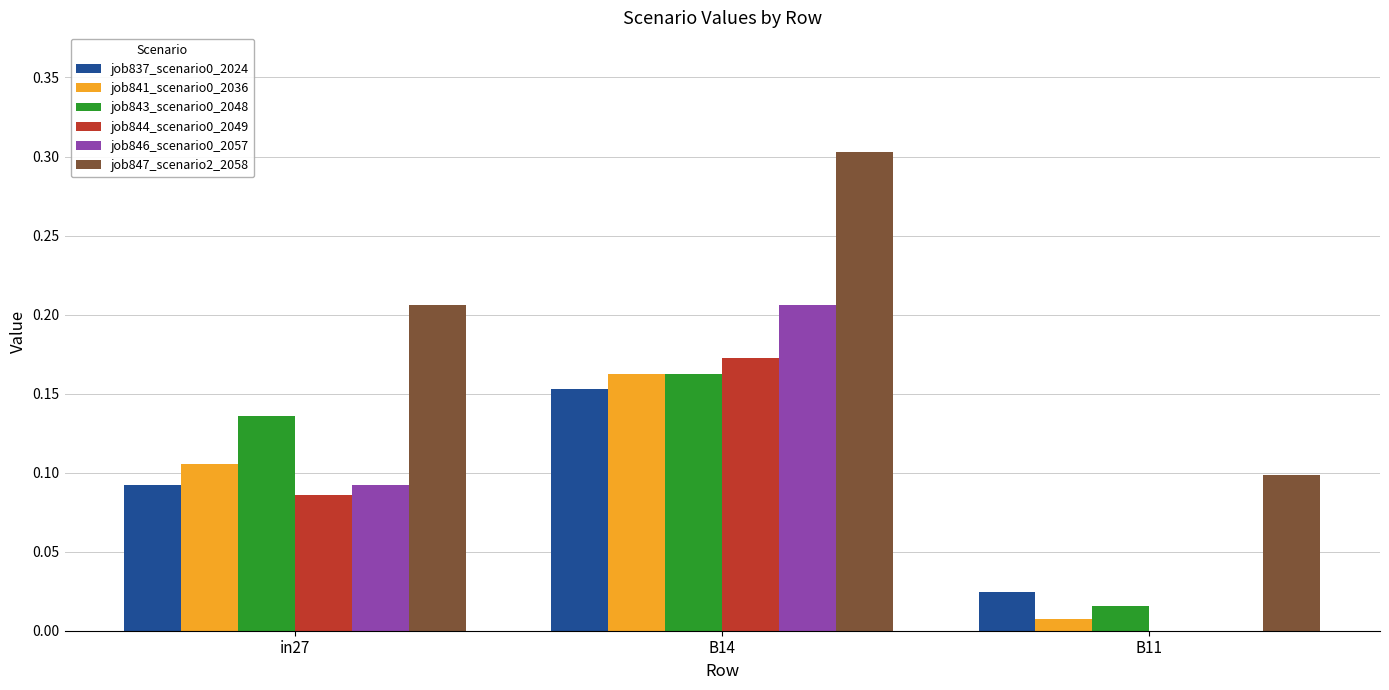

What is the maximum value shown in the chart?

0.3